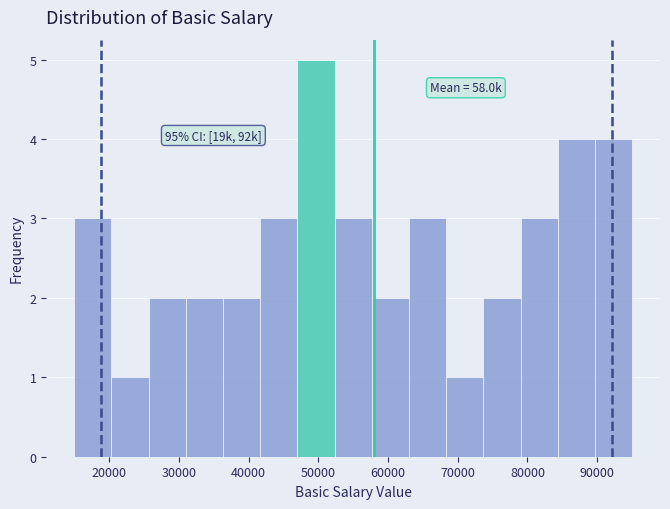

Over which range of the x-axis is the bar tallest?

47000 to 52000